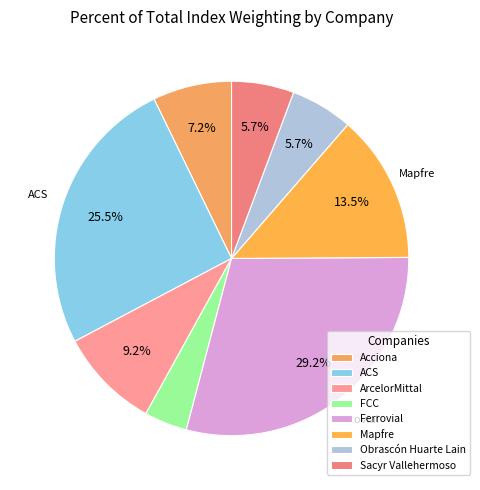

What percentage is the Ferrovial slice, to the nearest percent?

29%